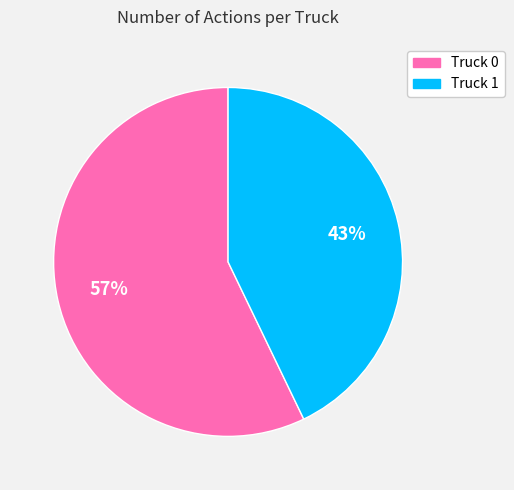

To the nearest percent, what percentage of the pie is Truck 1?

43%